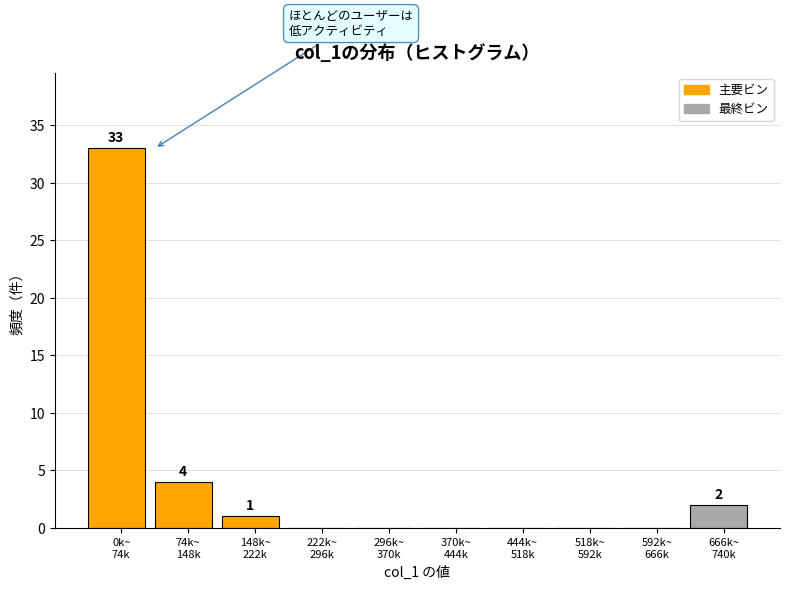

What is the sum of all values?

40